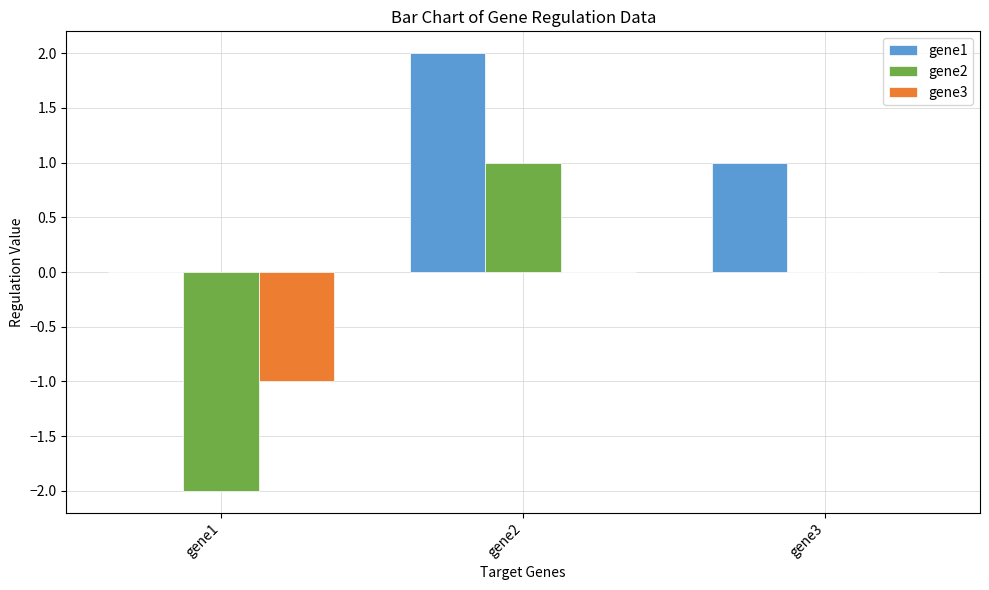

What is the maximum value shown in the chart?

2